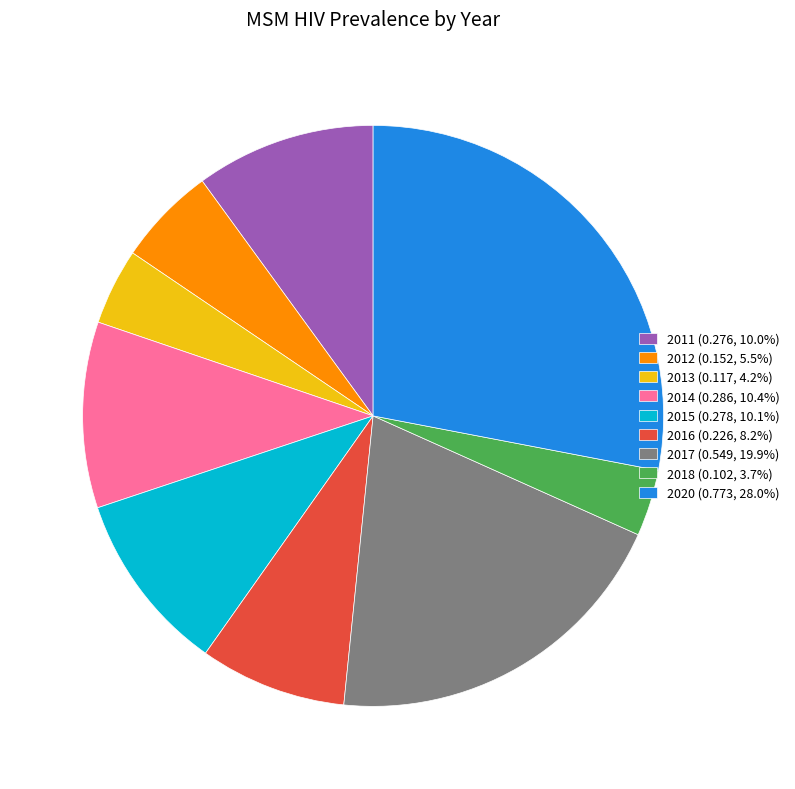

How many segments does this pie chart have?

9